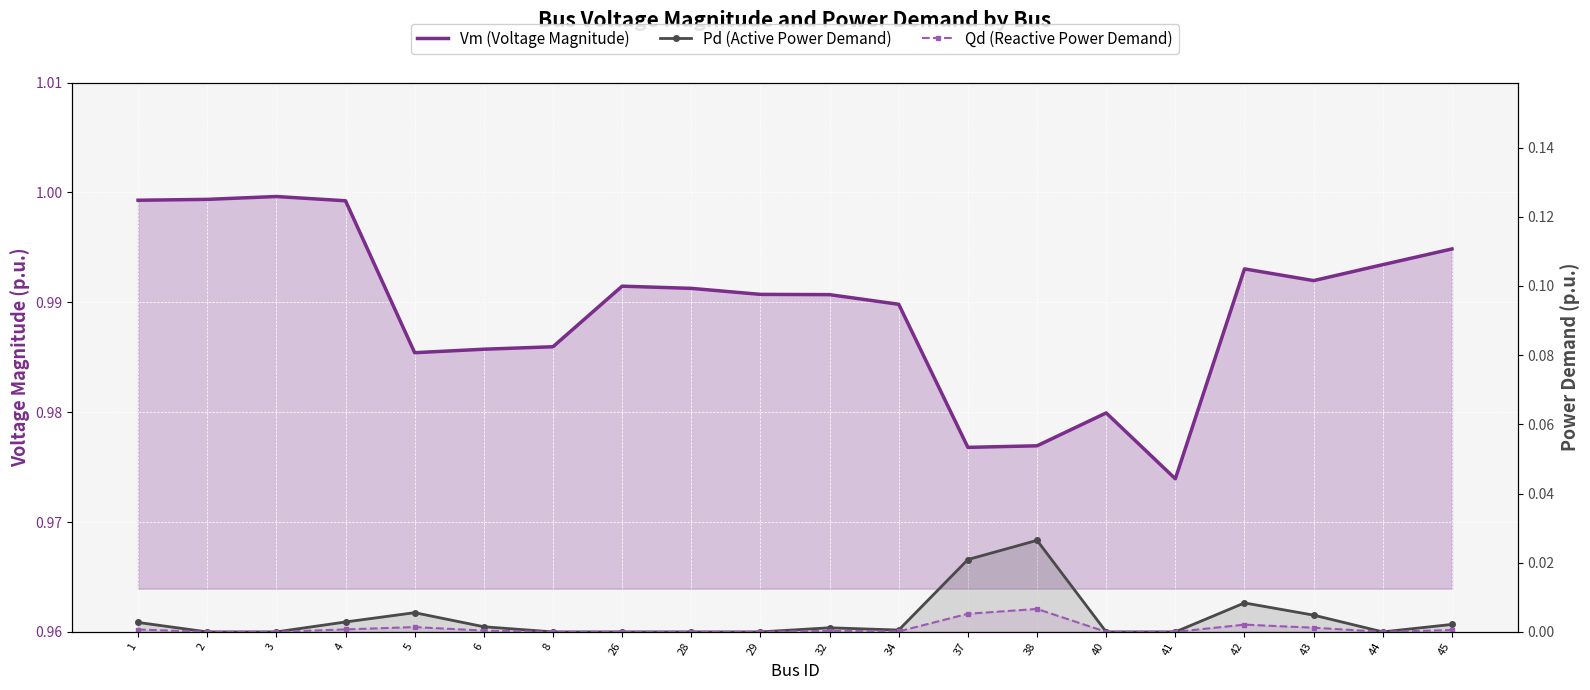

List the series in order of their peak value, lowest first.

Qd (Reactive Power Demand), Pd (Active Power Demand), Vm (Voltage Magnitude)